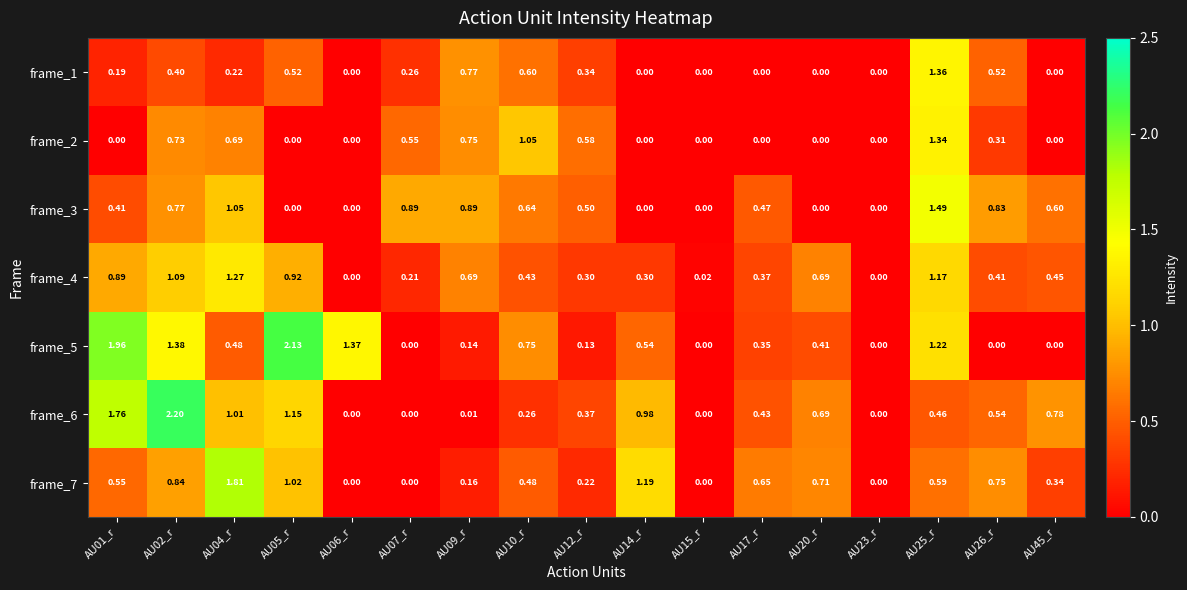

Which series has the largest total across all categories?

frame_5